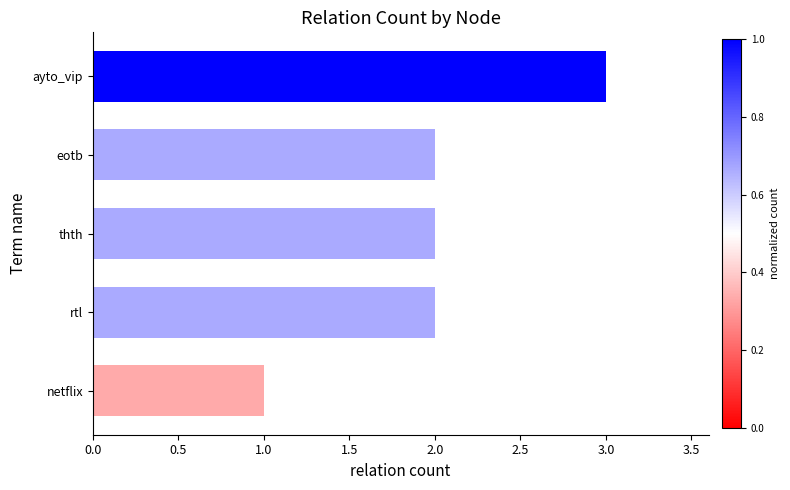

Reading top to bottom, list all the values displayed in this chart.

ayto_vip=3	eotb=2	thth=2	rtl=2	netflix=1